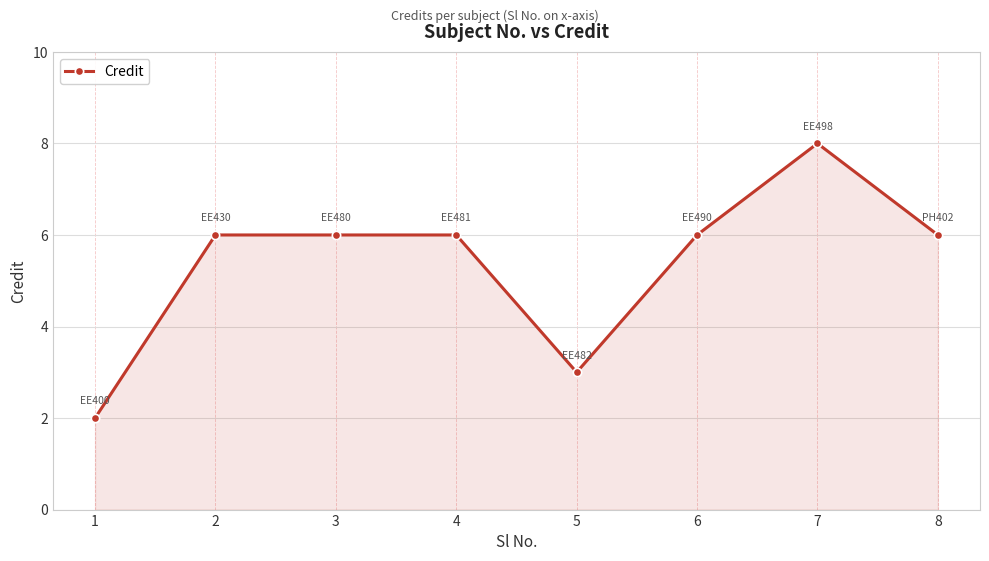

The value at 4 is 11. True or false?

False